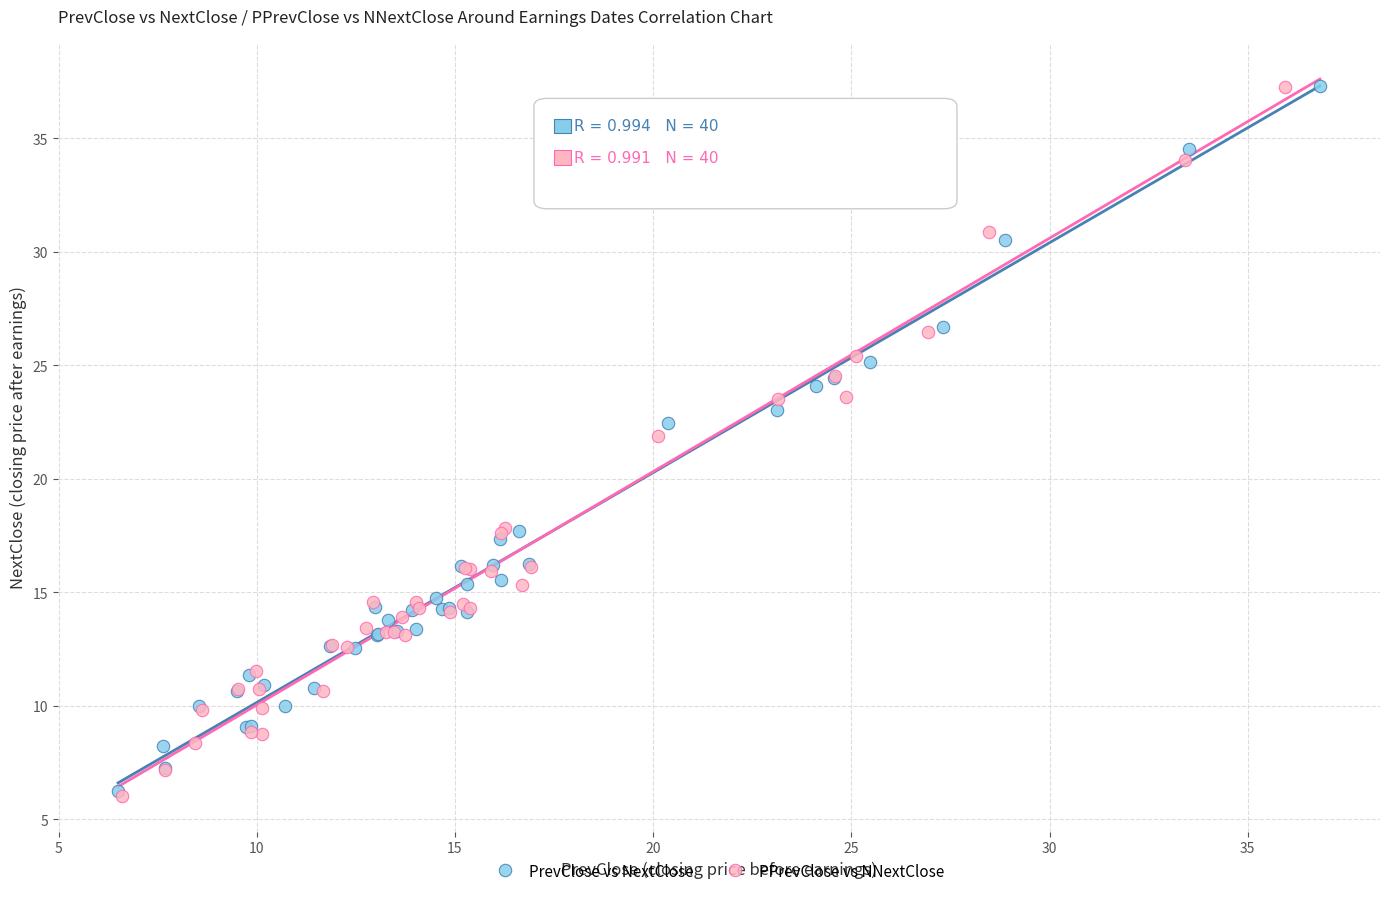

Which series has the largest Y range (max minus min)?

PPrevClose vs NNextClose